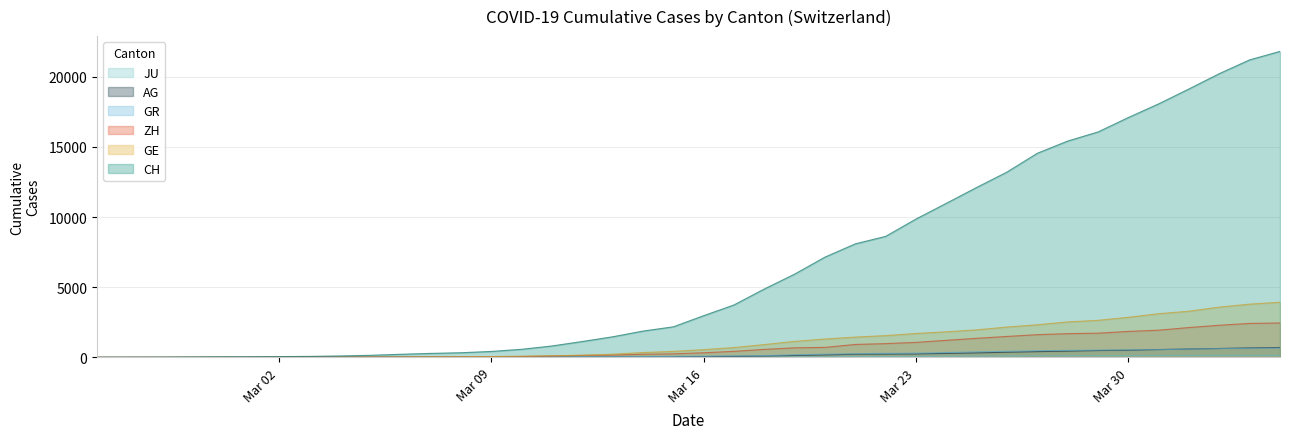

How many lines are shown in the chart?

6